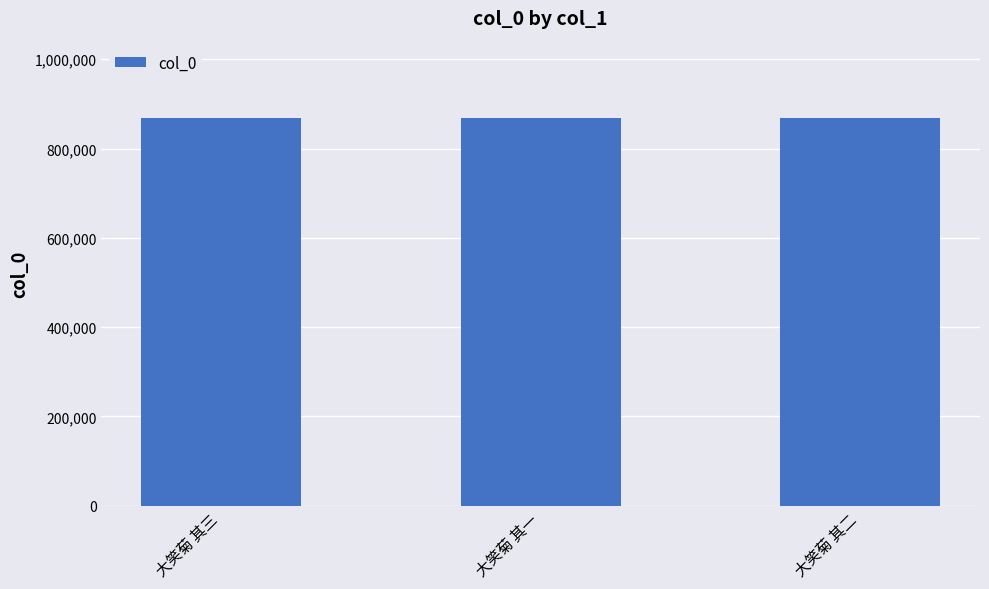

What position from the left is 大笑菊 其三?

1